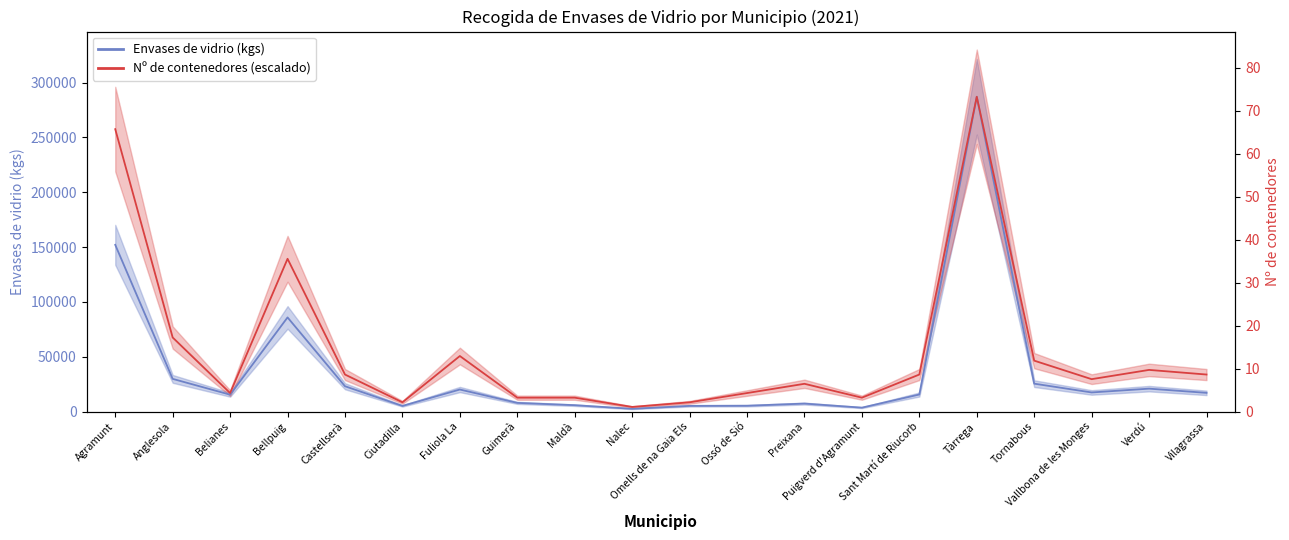

Rank the series by their maximum value, from highest to lowest.

Envases de vidrio (kgs), Nº de contenedores (escalado)